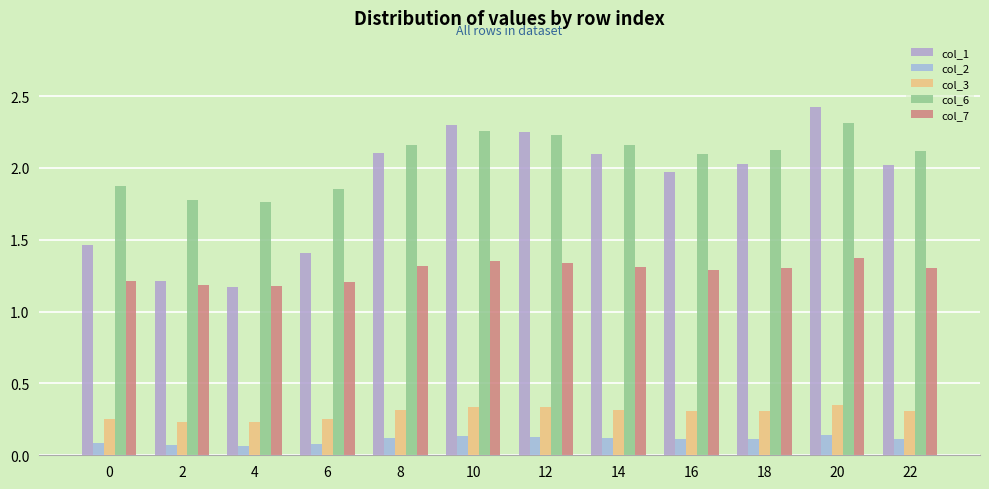

Count the col_3 values in the range 0 to 1.

12